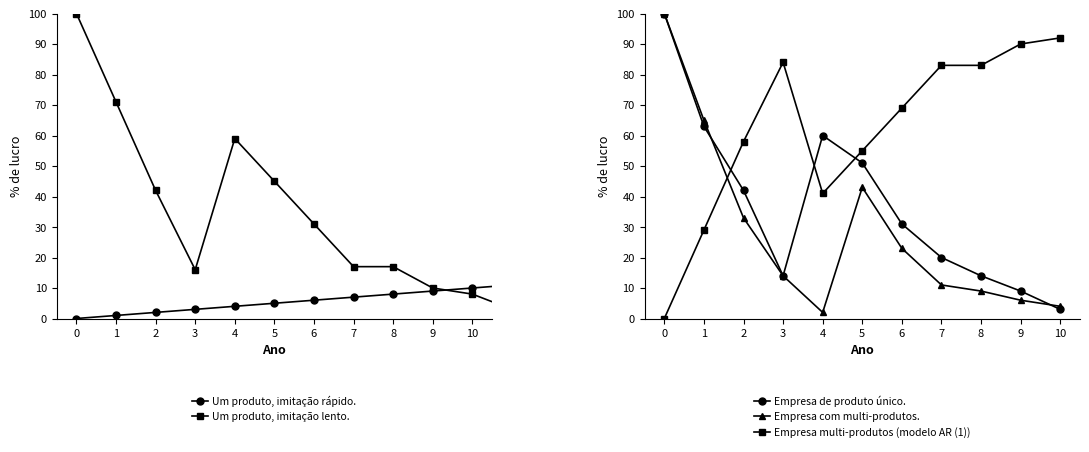

How many intersections are there between Empresa multi-produtos (modelo AR (1)) and Empresa com multi-produtos.?

1